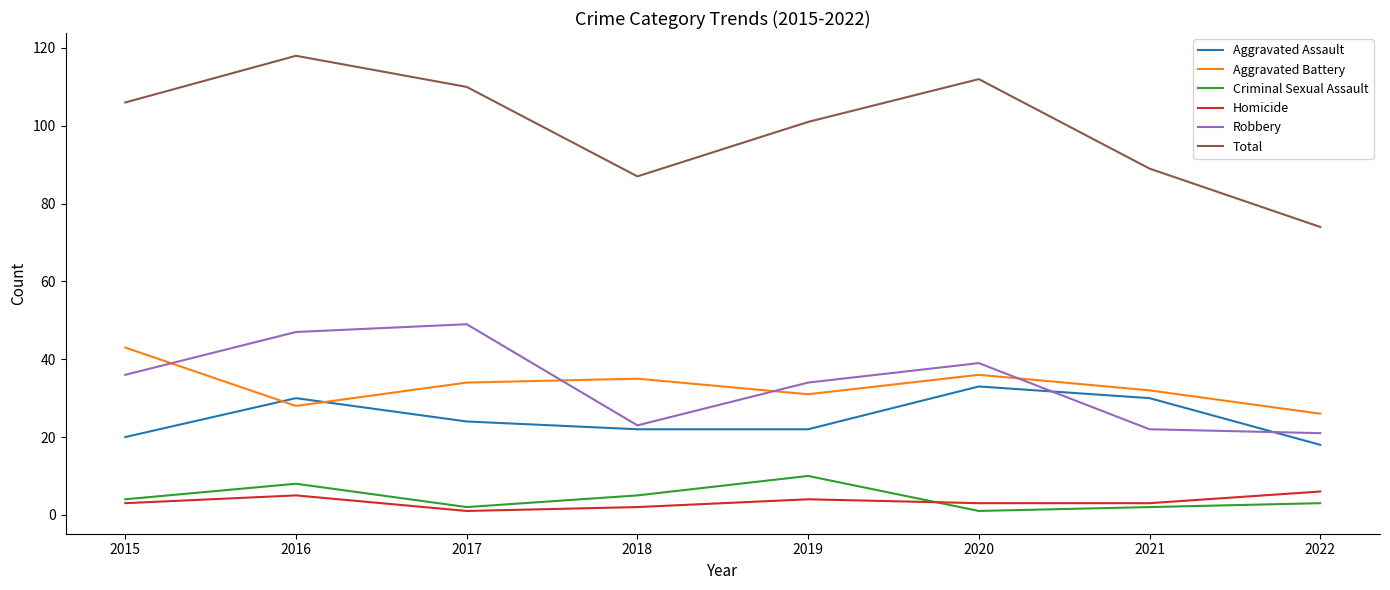

What are all the series names shown in the legend?

Aggravated Assault, Aggravated Battery, Criminal Sexual Assault, Homicide, Robbery, Total